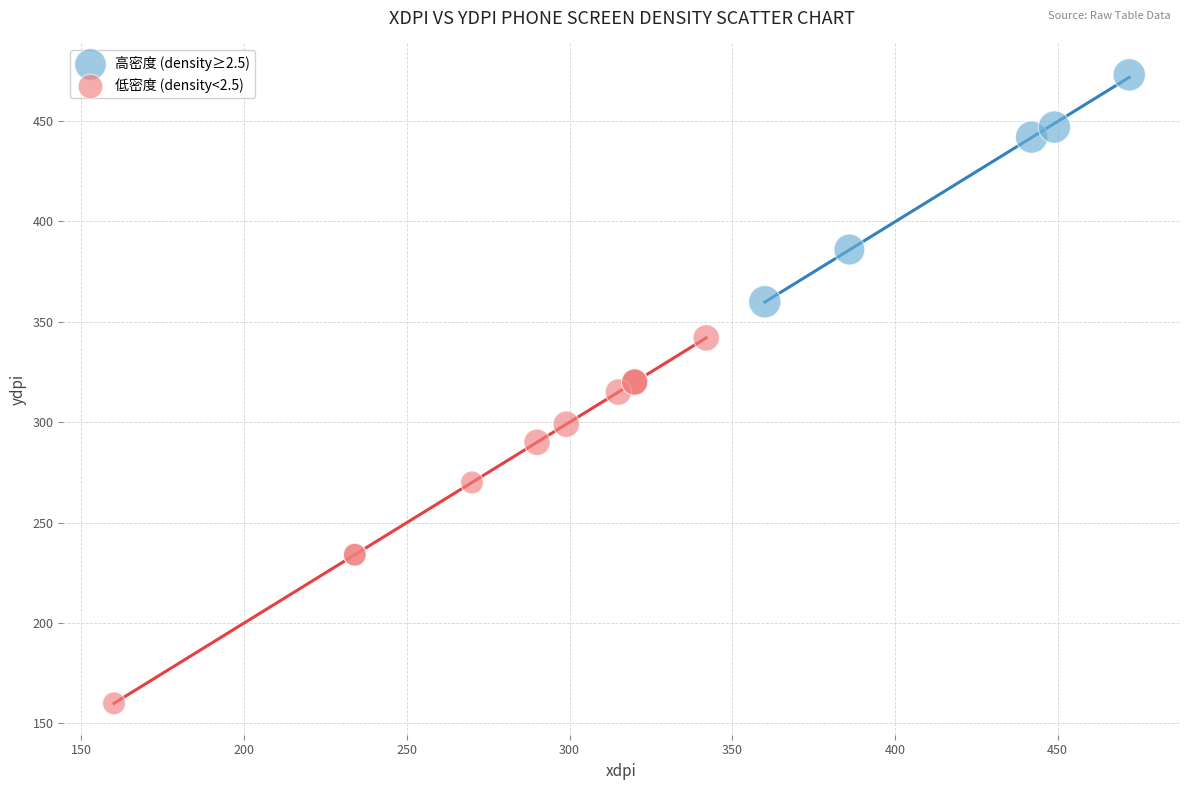

Which series has the widest spread of Y values?

低密度 (density<2.5)